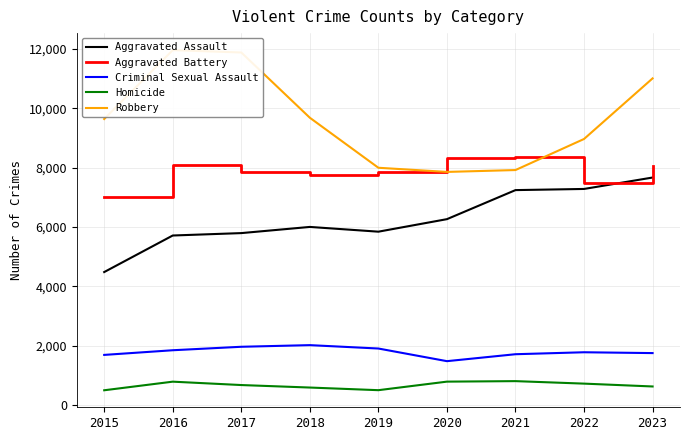

What value does the Aggravated Assault series have at 2018?

6001